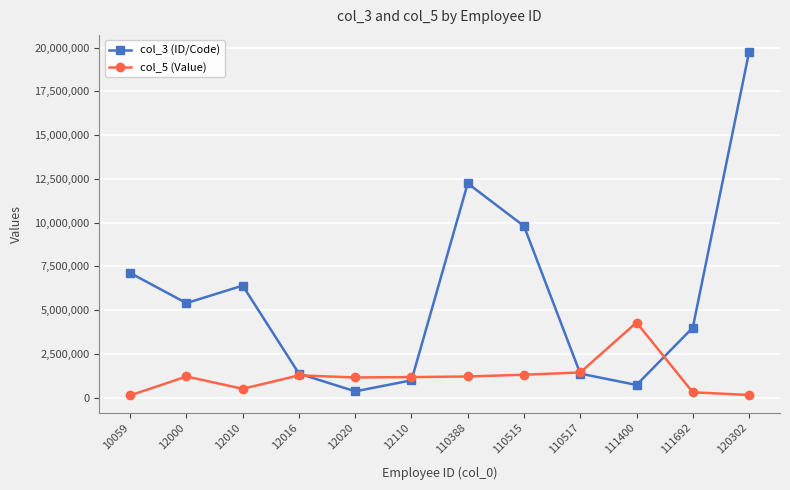

In col_3 (ID/Code), how many points are higher than both neighbors (excluding endpoints)?

2